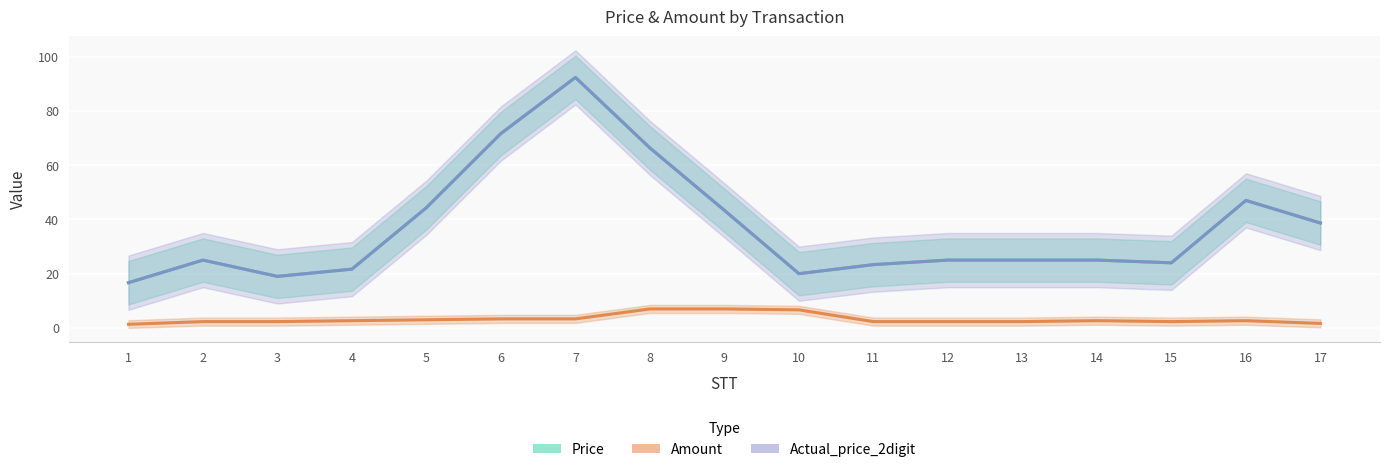

The value of Actual_price_2digit at 9 is 21.0. True or false?

False